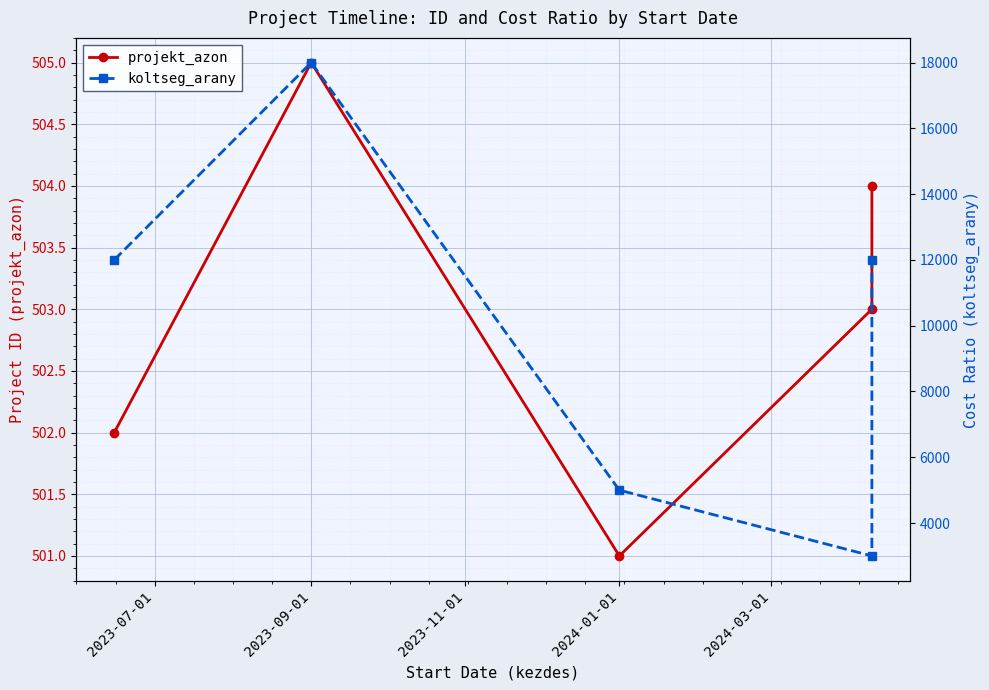

The koltseg_arany series shows 29047 at 2023-09-01. True or false?

False